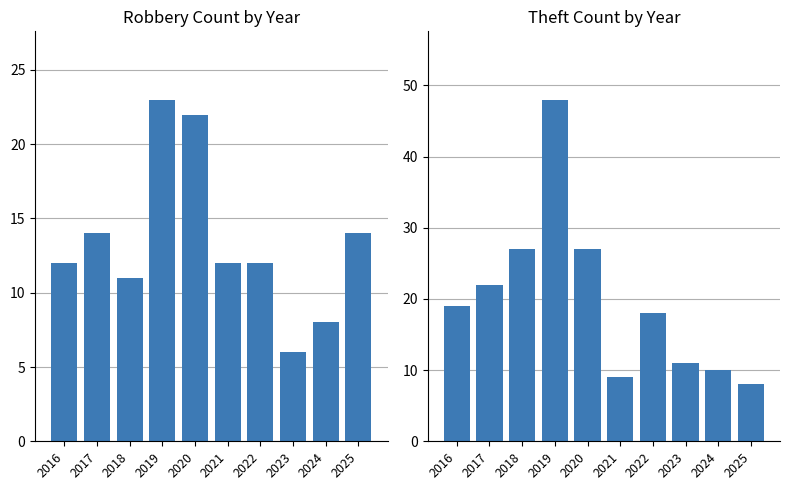

Reading left to right, what are all the values shown in this chart?

Robbery: 2016=12	2017=14	2018=11	2019=23	2020=22	2021=12	2022=12	2023=6	2024=8	2025=14
Theft: 2016=19	2017=22	2018=27	2019=48	2020=27	2021=9	2022=18	2023=11	2024=10	2025=8